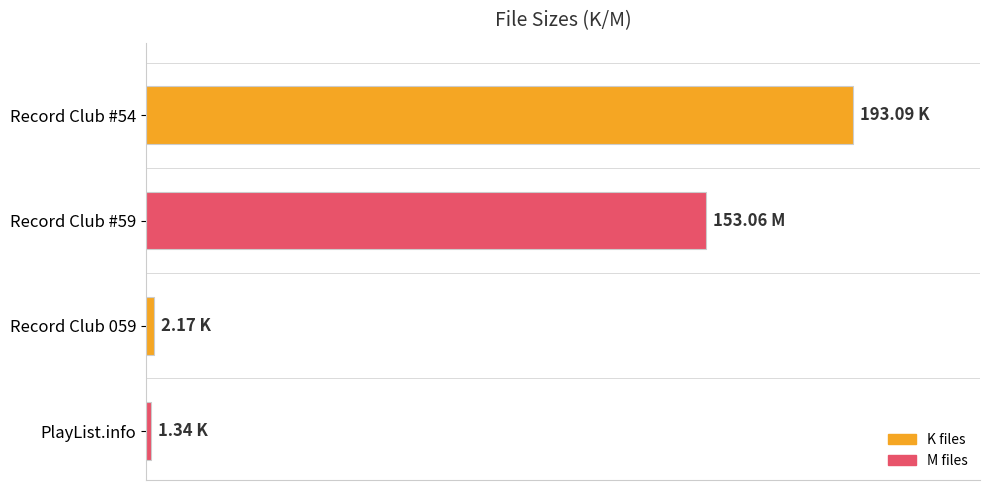

Does the chart contain any negative values?

No